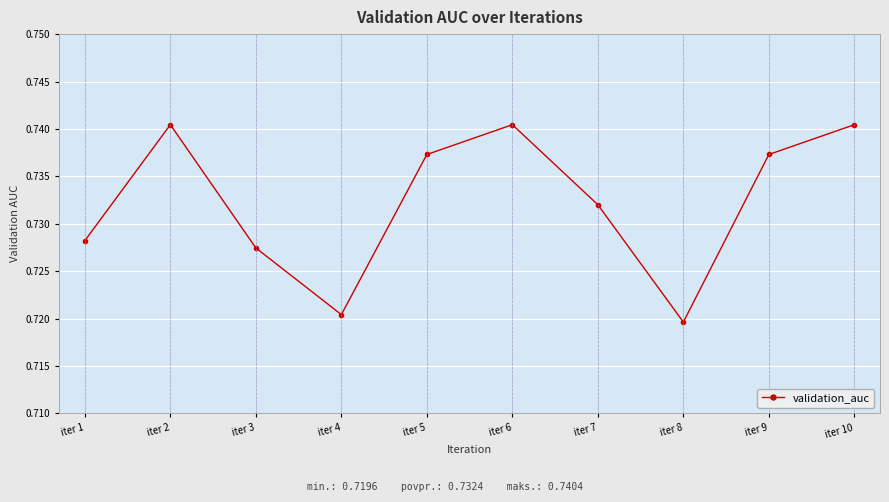

The chart shows a value of 1.2 at iter 10. True or false?

False